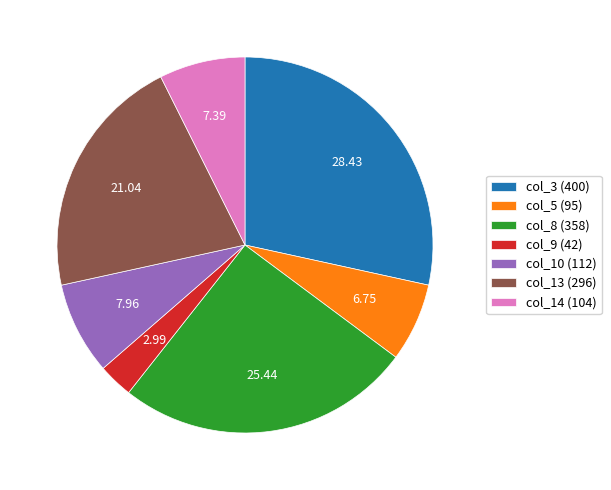

Do col_13 (296) and col_9 (42) together represent more than half of the pie?

No